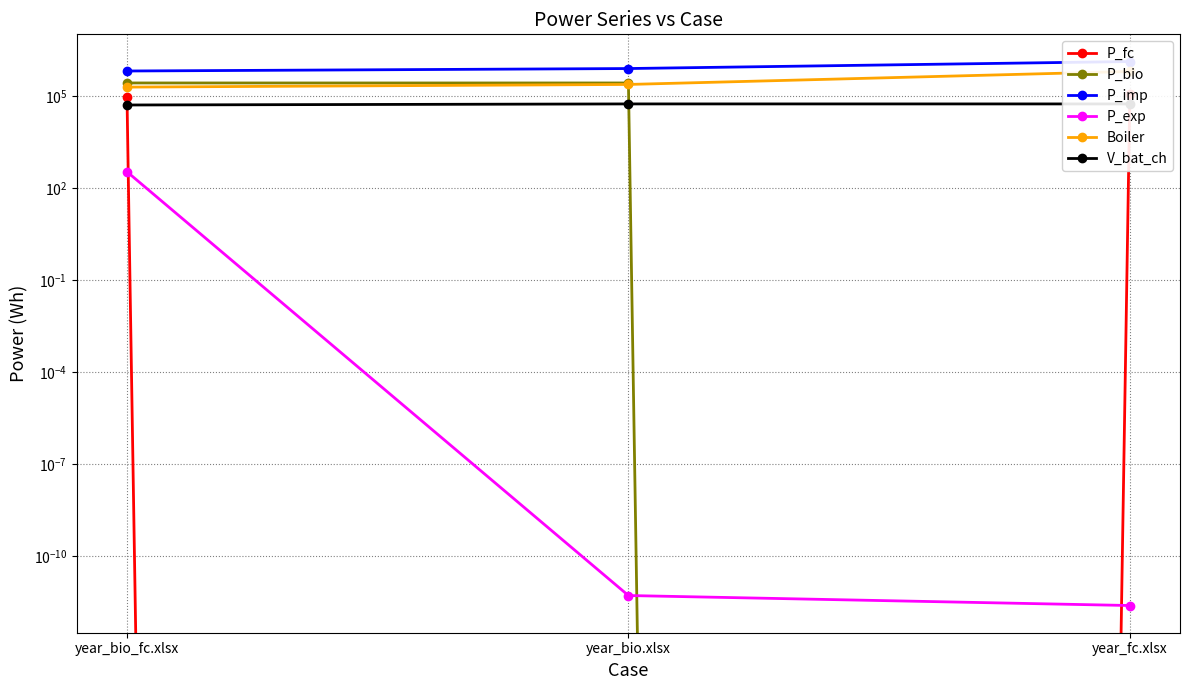

At how many categories does at least one series exceed 640141?

3